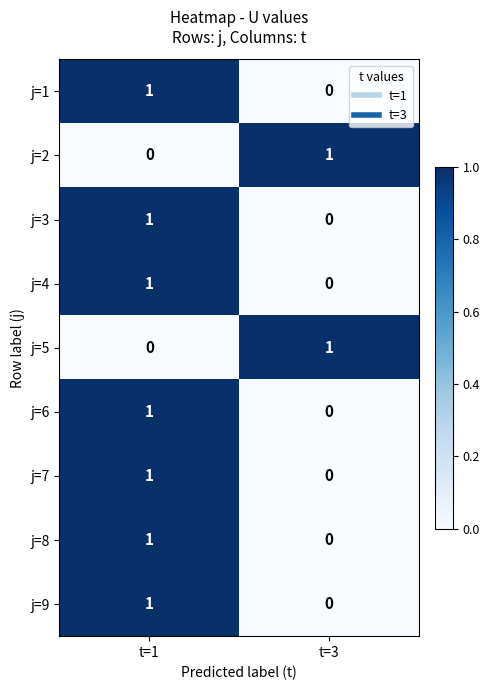

Reading right to left, extract all data points from this chart.

j=1: 0	1
j=2: 1	0
j=3: 0	1
j=4: 0	1
j=5: 1	0
j=6: 0	1
j=7: 0	1
j=8: 0	1
j=9: 0	1